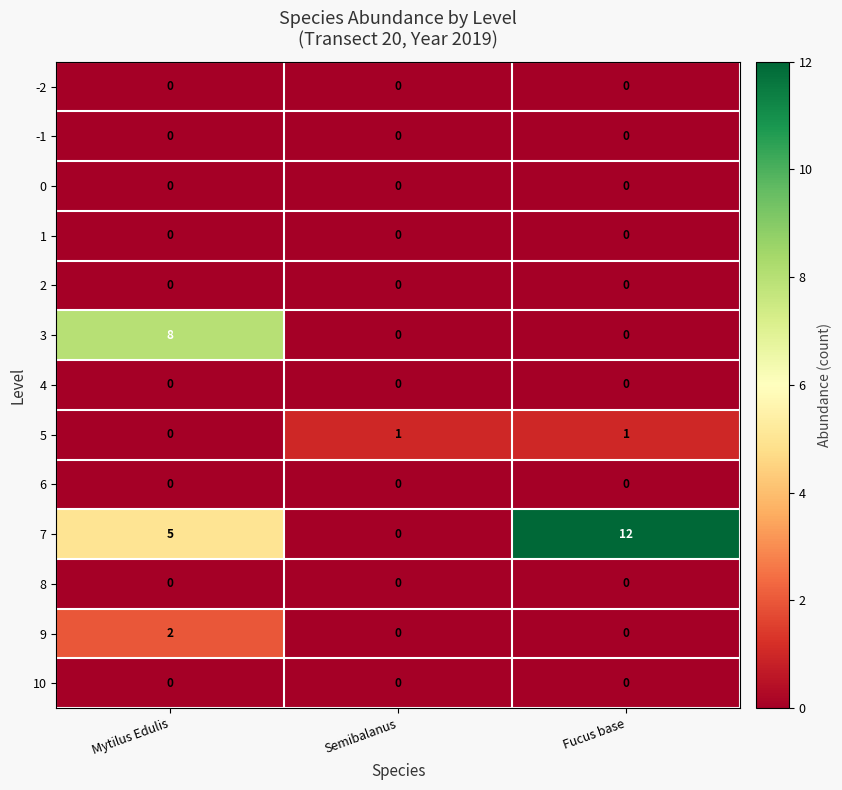

At which category is the sum across all series the highest?

Mytilus Edulis